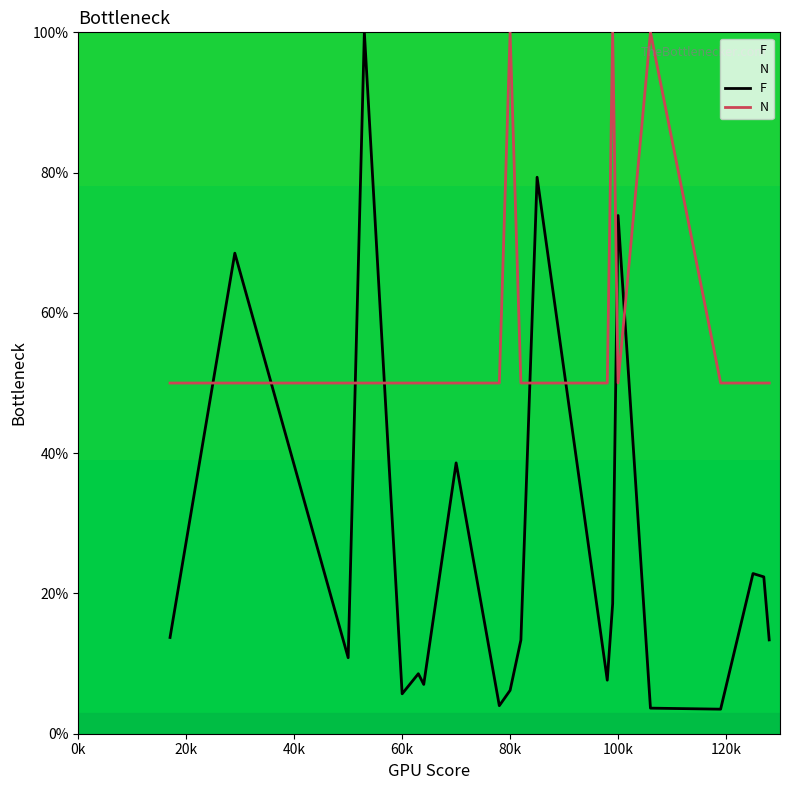

What is the minimum value for F?

3.5